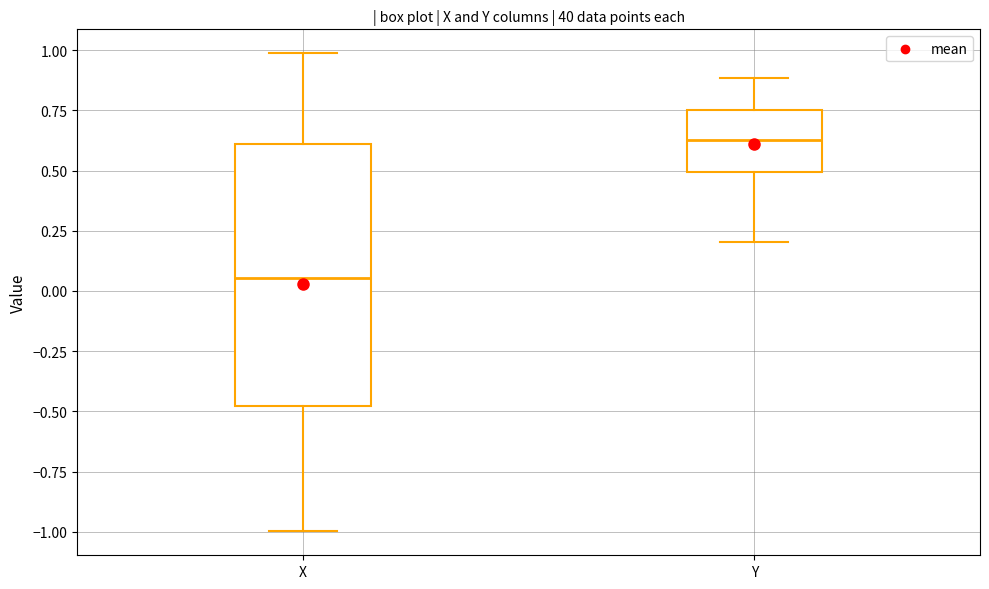

Where does the lower whisker of the box for X end on the y-axis? The values are not printed on the chart, so give them approximately, as read against the axis.

-1.00